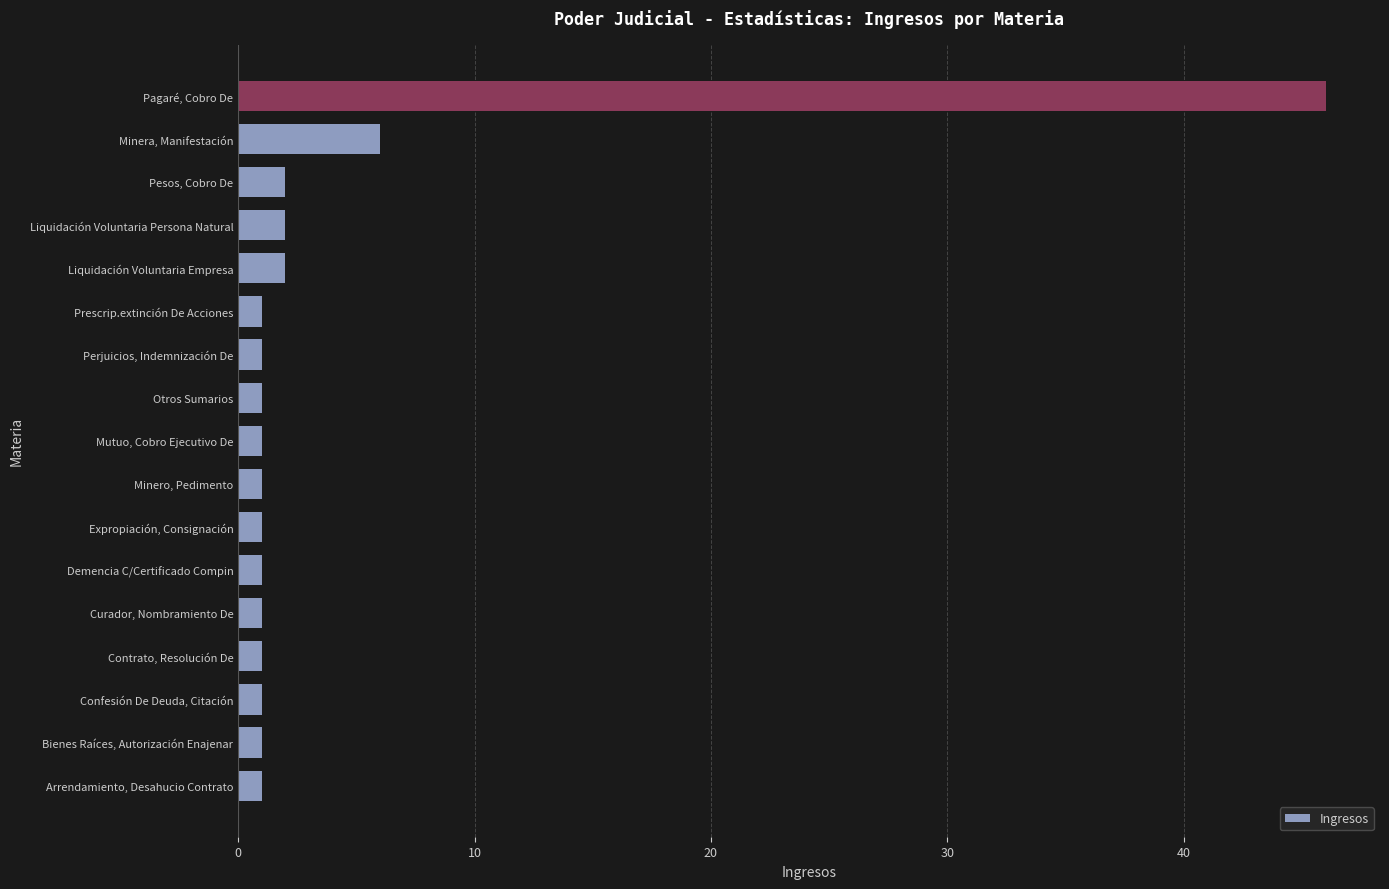

Reading bottom to top, list all the values displayed in this chart.

1	1	1	1	1	1	1	1	1	1	1	1	2	2	2	6	46